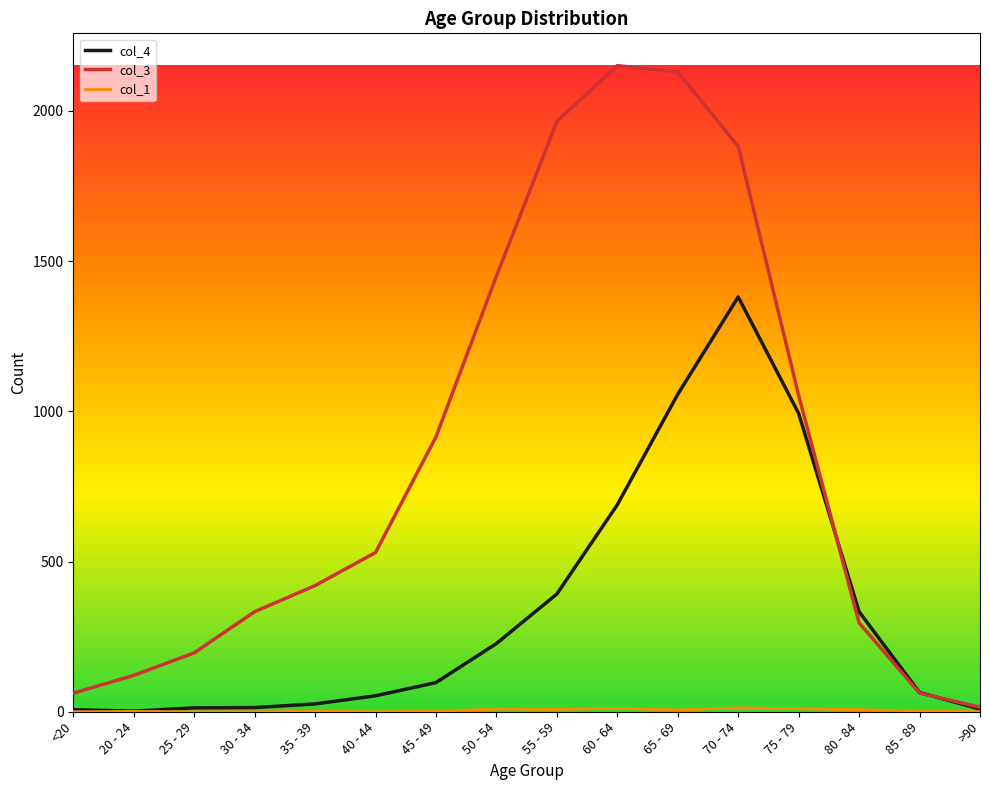

Which series has the largest total across all categories?

col_3